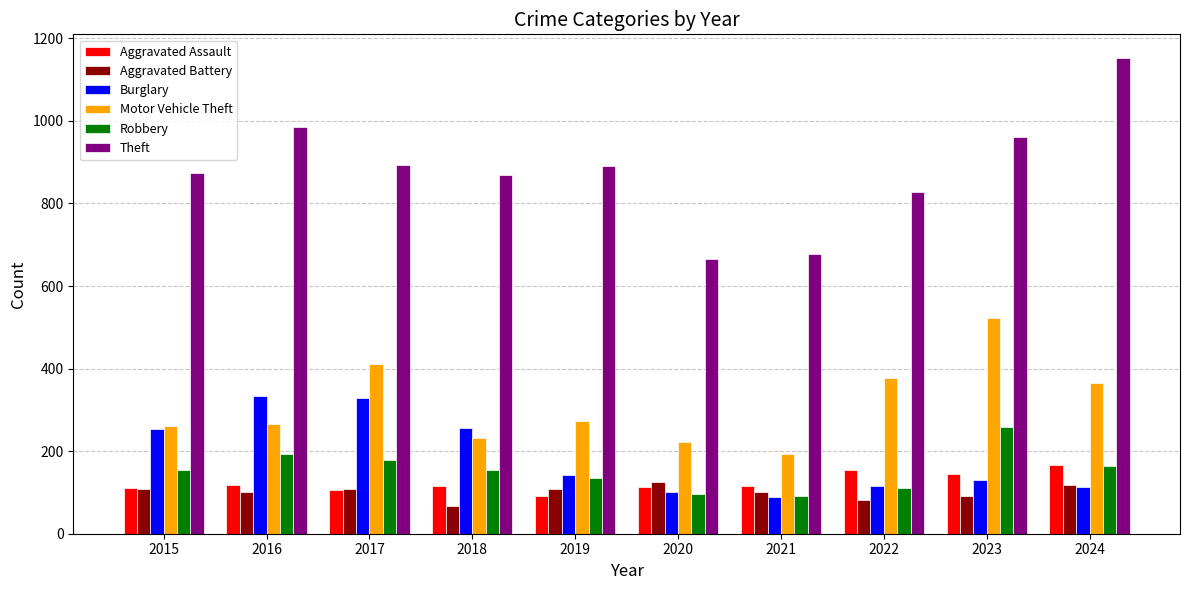

What are all the series names shown in the legend?

Aggravated Assault, Aggravated Battery, Burglary, Motor Vehicle Theft, Robbery, Theft